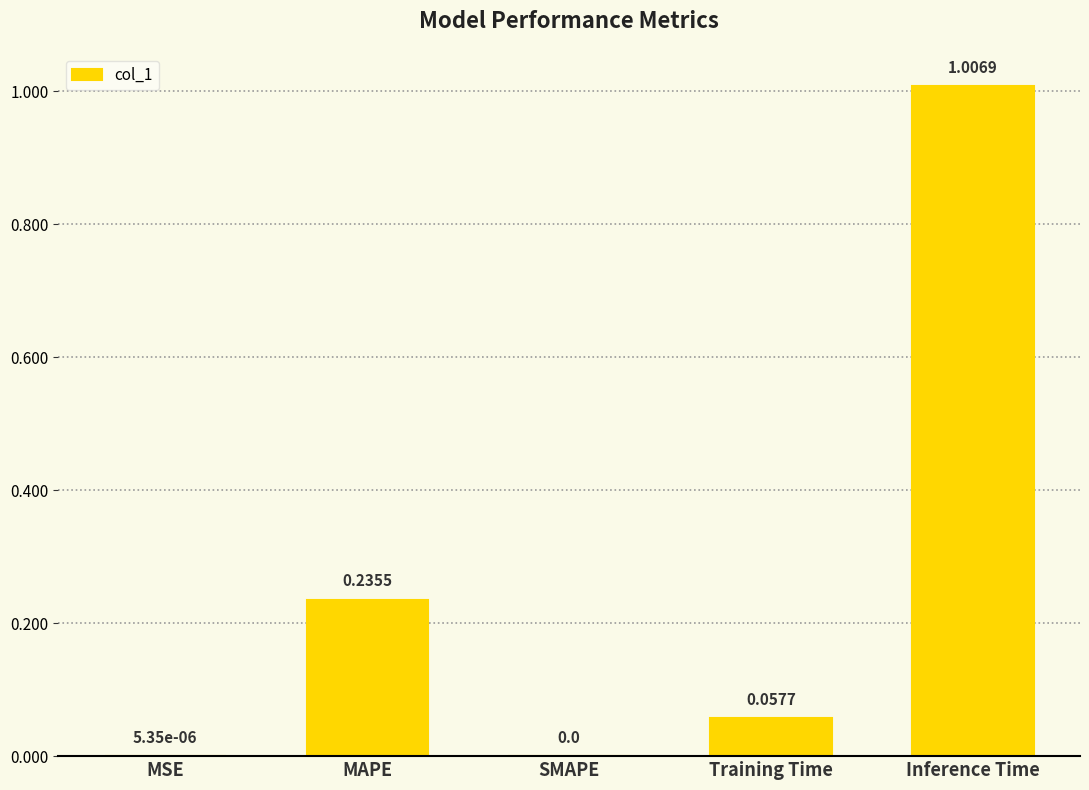

What is the sum of all values?

1.3